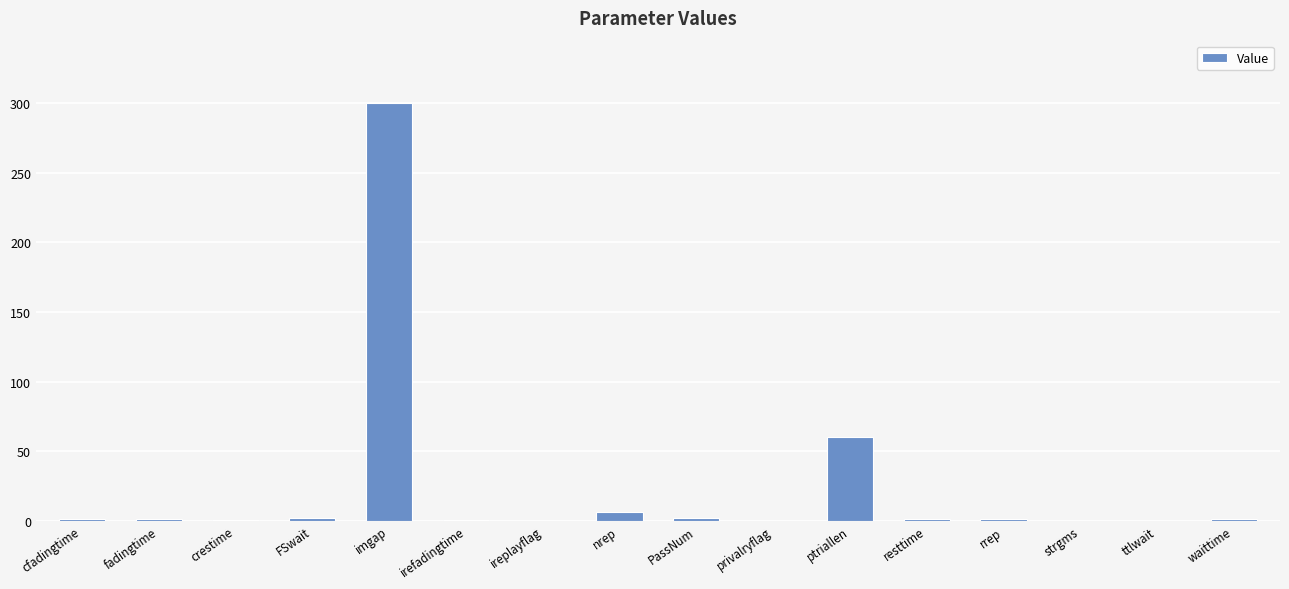

What is the sum of all values?

375.7